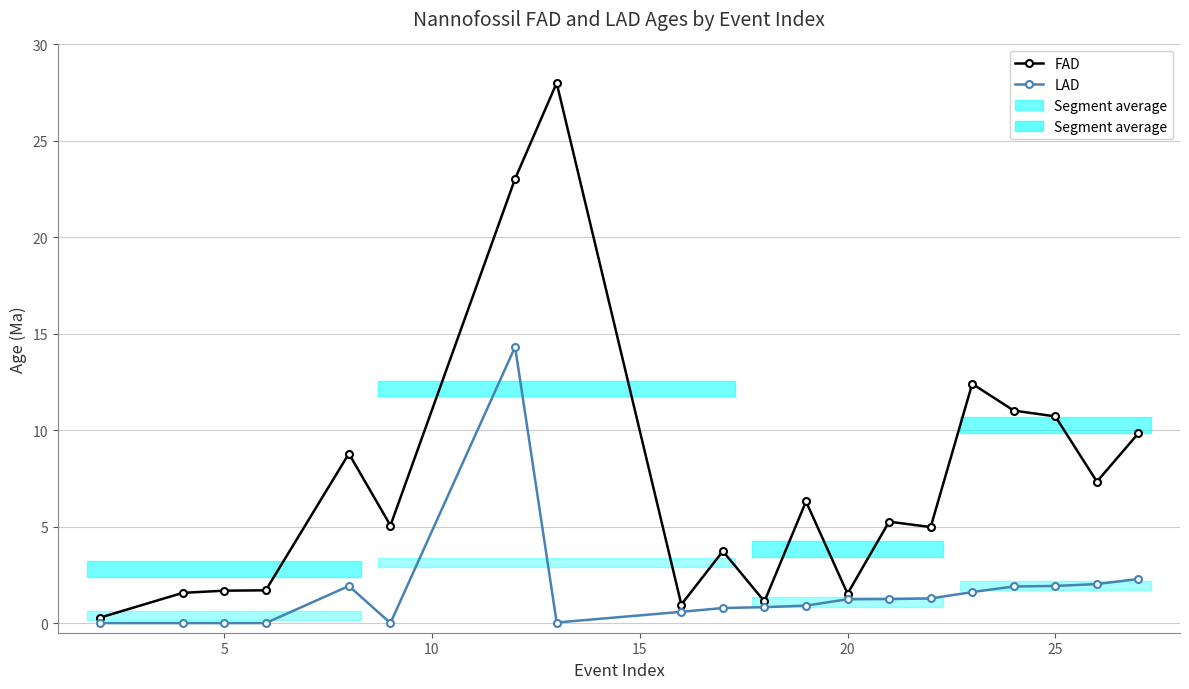

What is the difference between the highest and lowest values at 5?

1.6